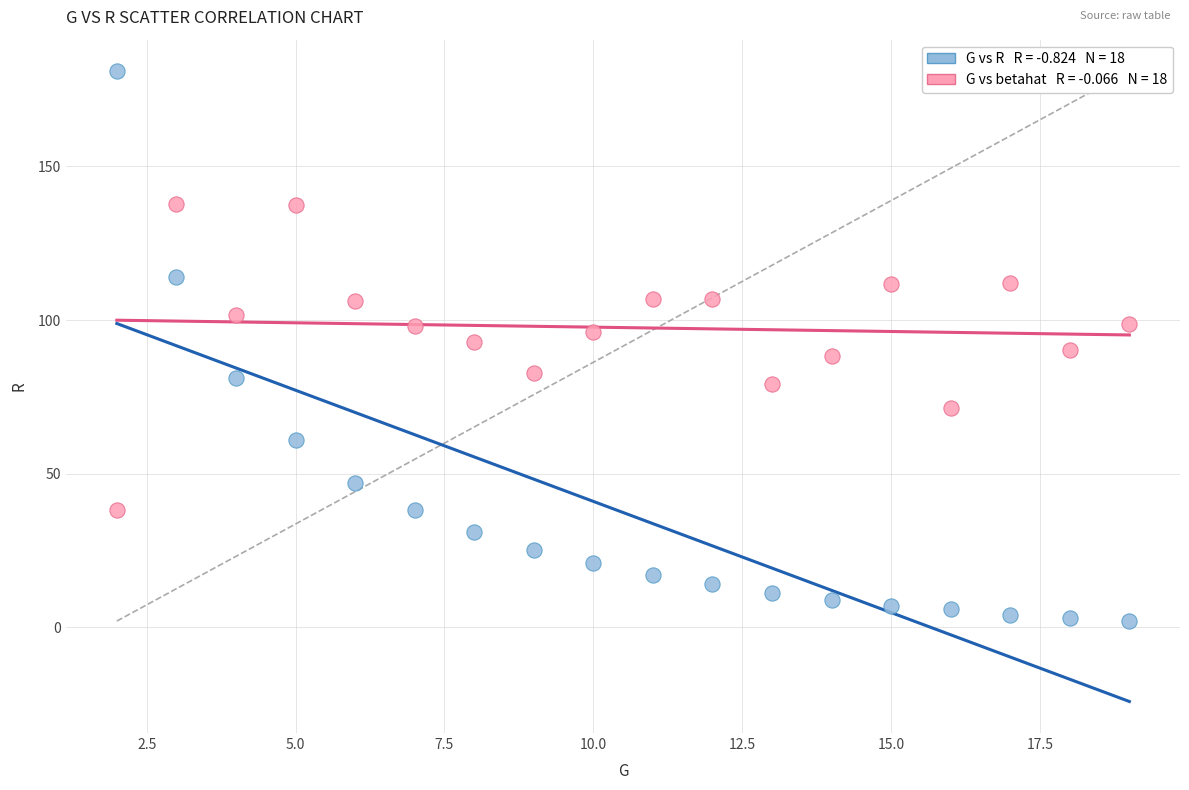

Across all data points, what is the range of X values (max minus min)?

17.0